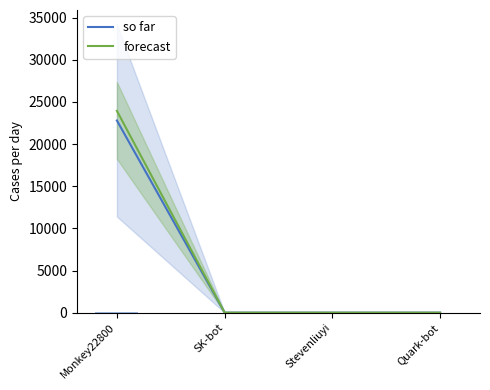

What is the minimum value shown in the chart?

1.0